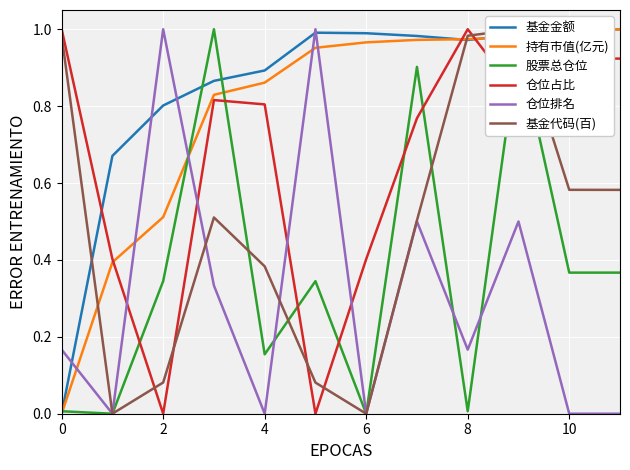

True or false: 仓位占比 has a value of 0.0 at 2.

True